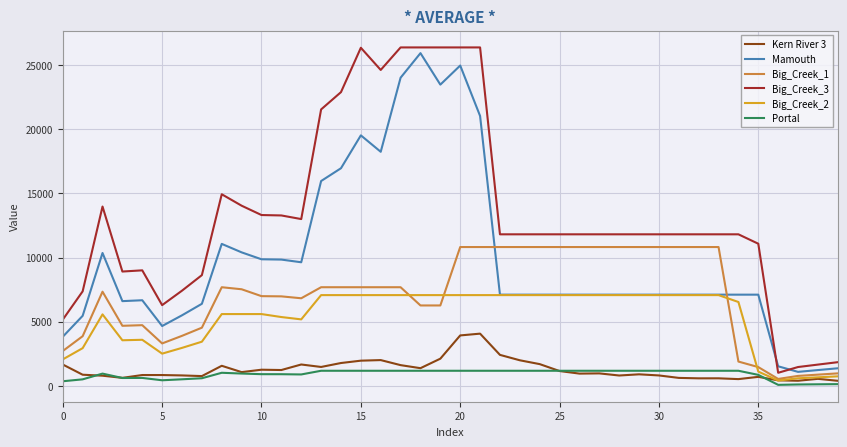

Which series has the widest spread of values?

Big_Creek_3